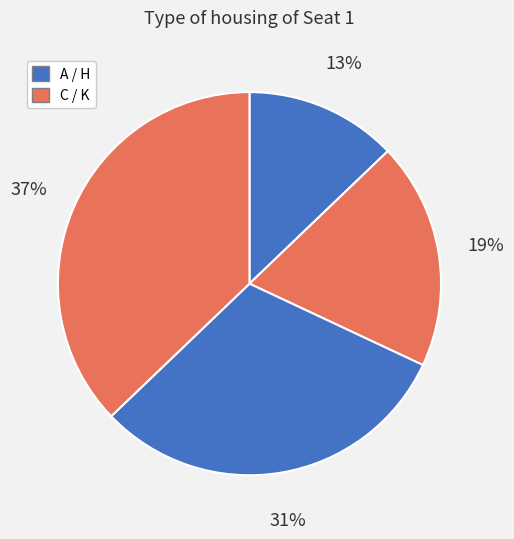

What is the smallest slice in the pie chart?

A